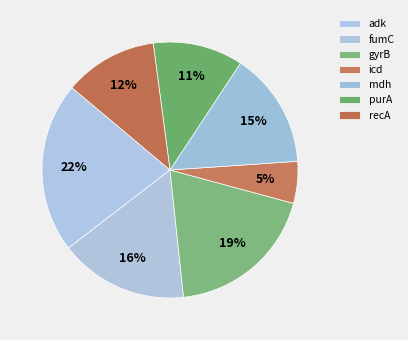

Which has a higher value, adk or recA?

adk